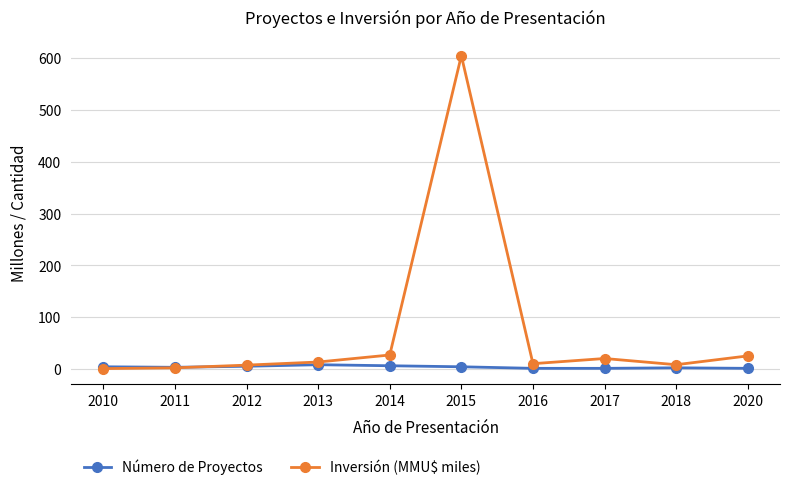

Which category has the highest value across all series?

2015